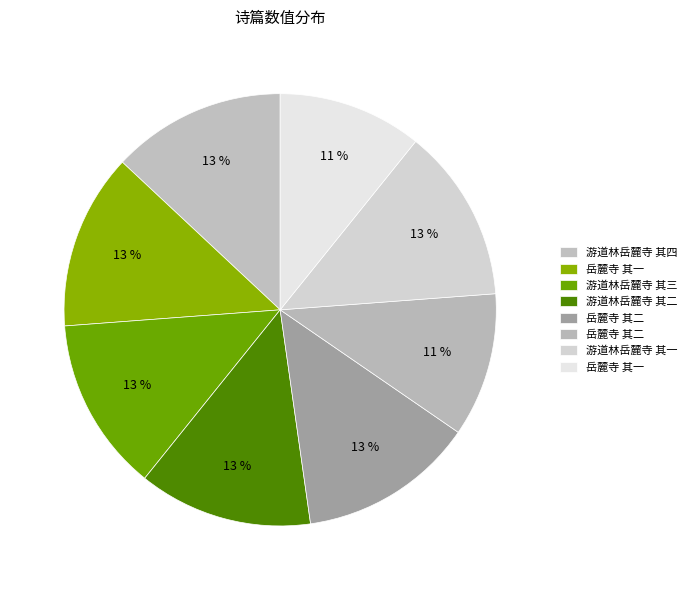

How many segments does this pie chart have?

8